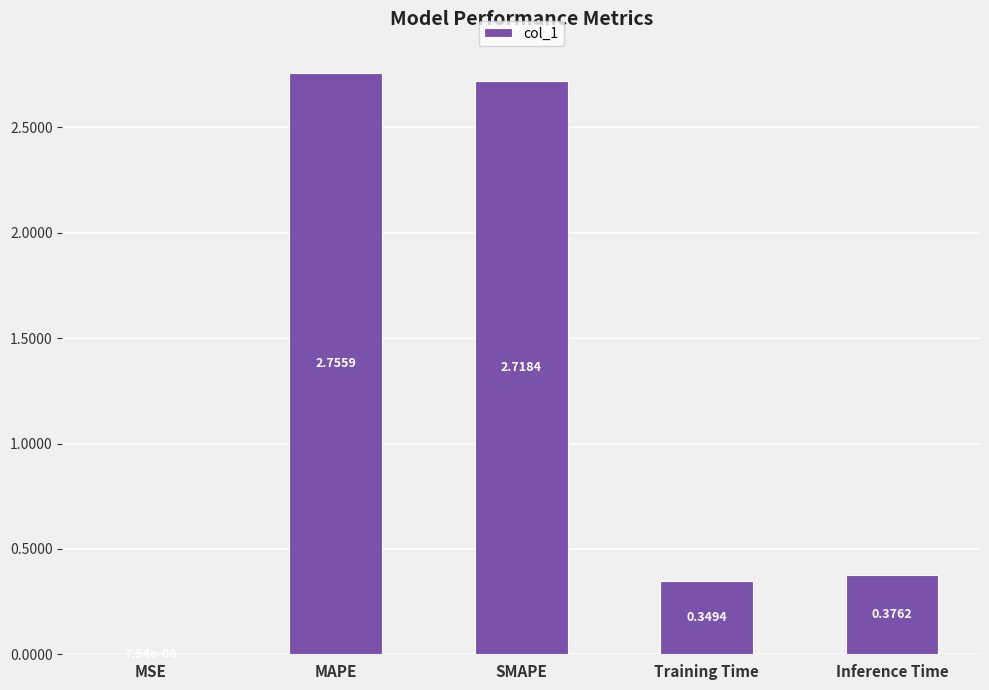

At which label is the value closest to 1?

Inference Time